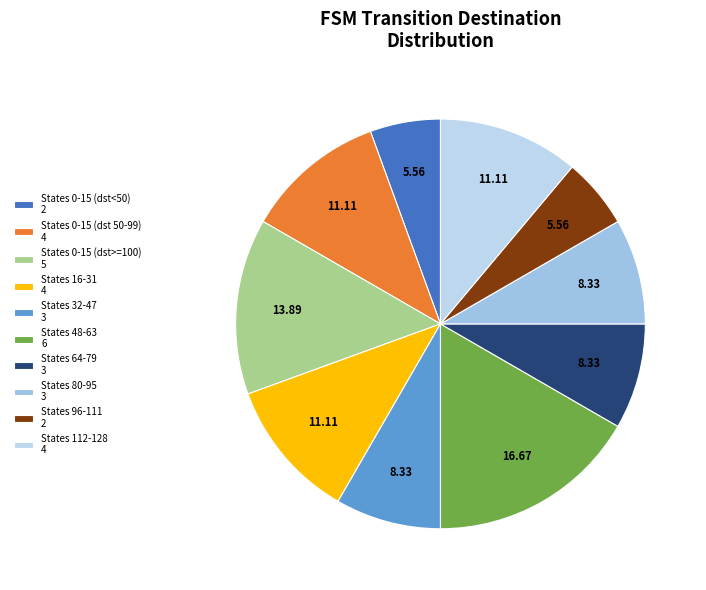

Does any single category account for the majority?

No